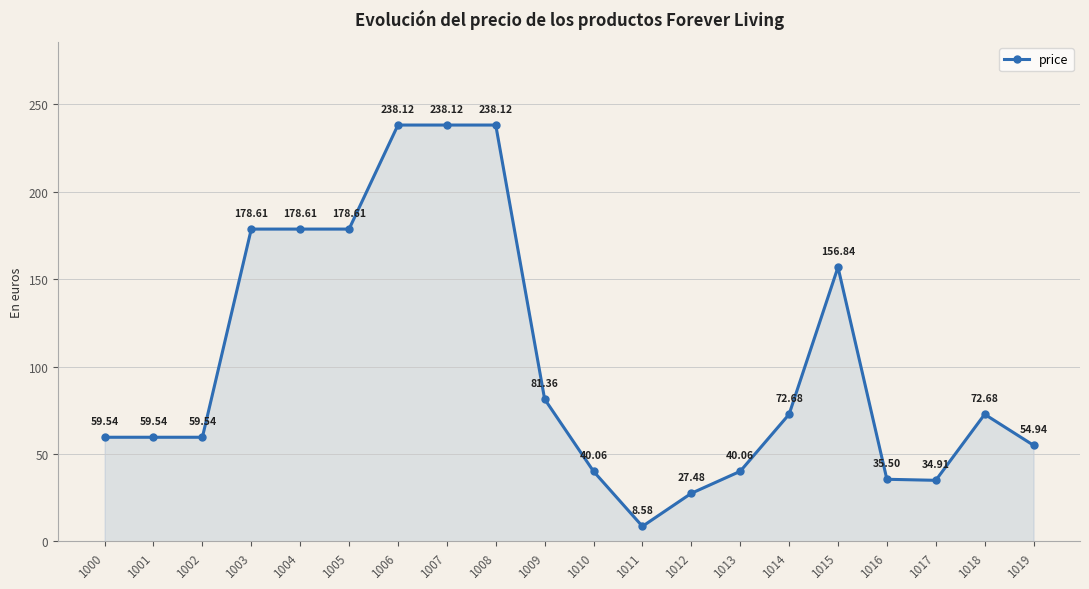

What is the sum of all values?

2053.9